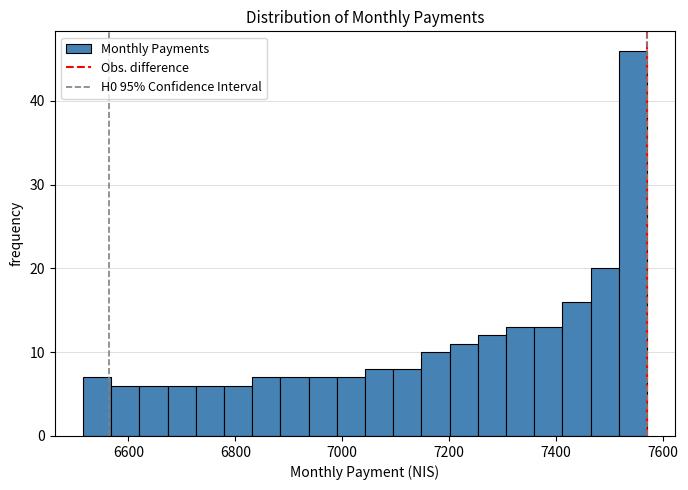

Read against the x-axis, roughly where is the centre of the tallest bar?

7540